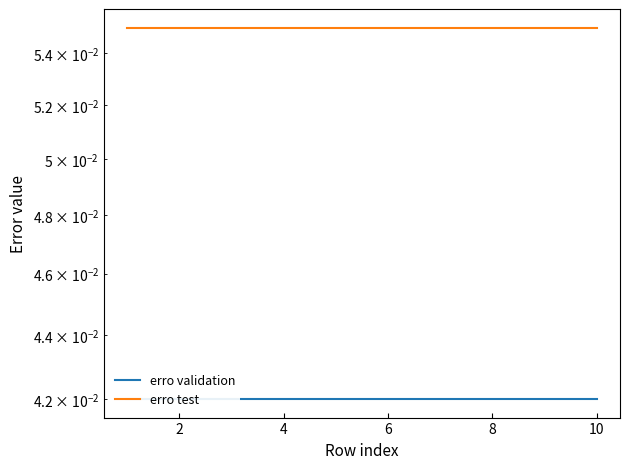

How many data points does each series have?

10